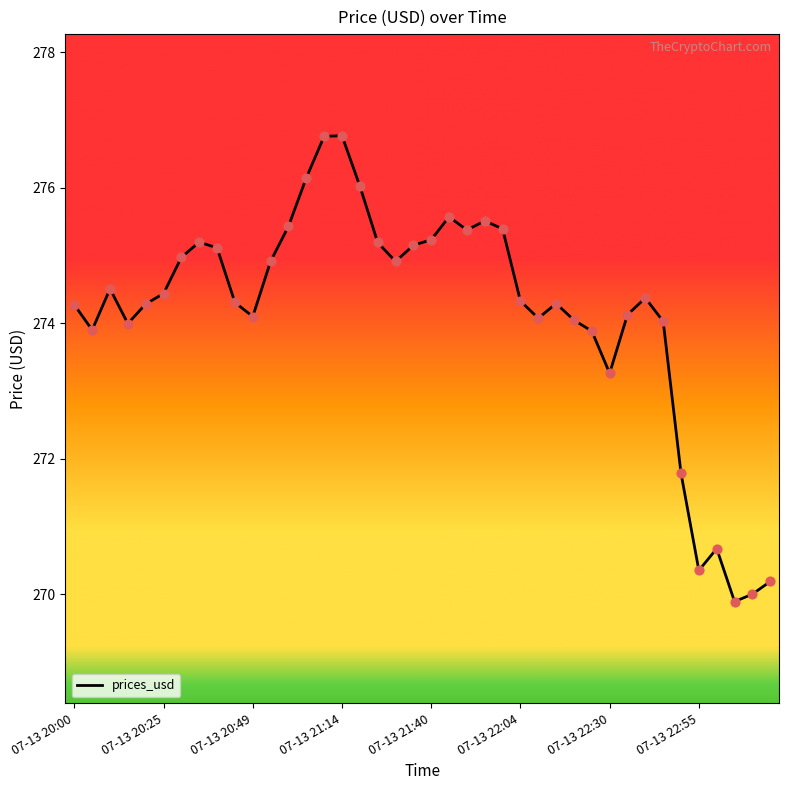

What is the greatest value displayed?

276.8